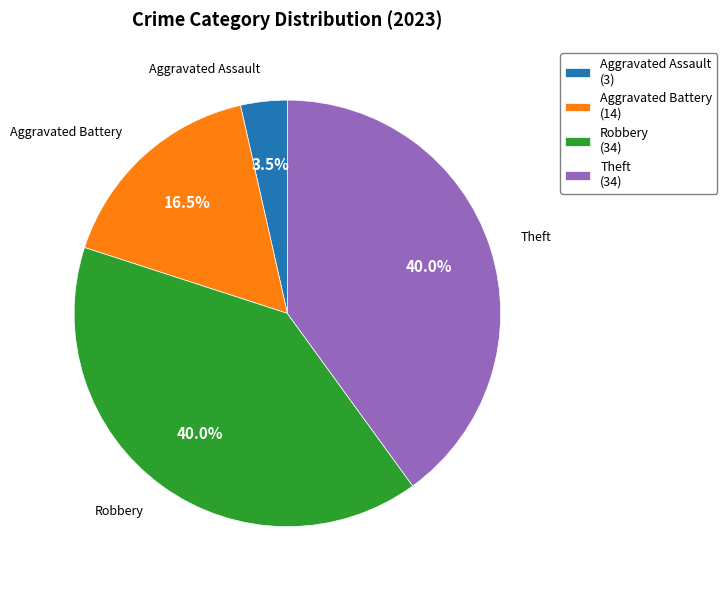

Count the number of slices in the pie.

4